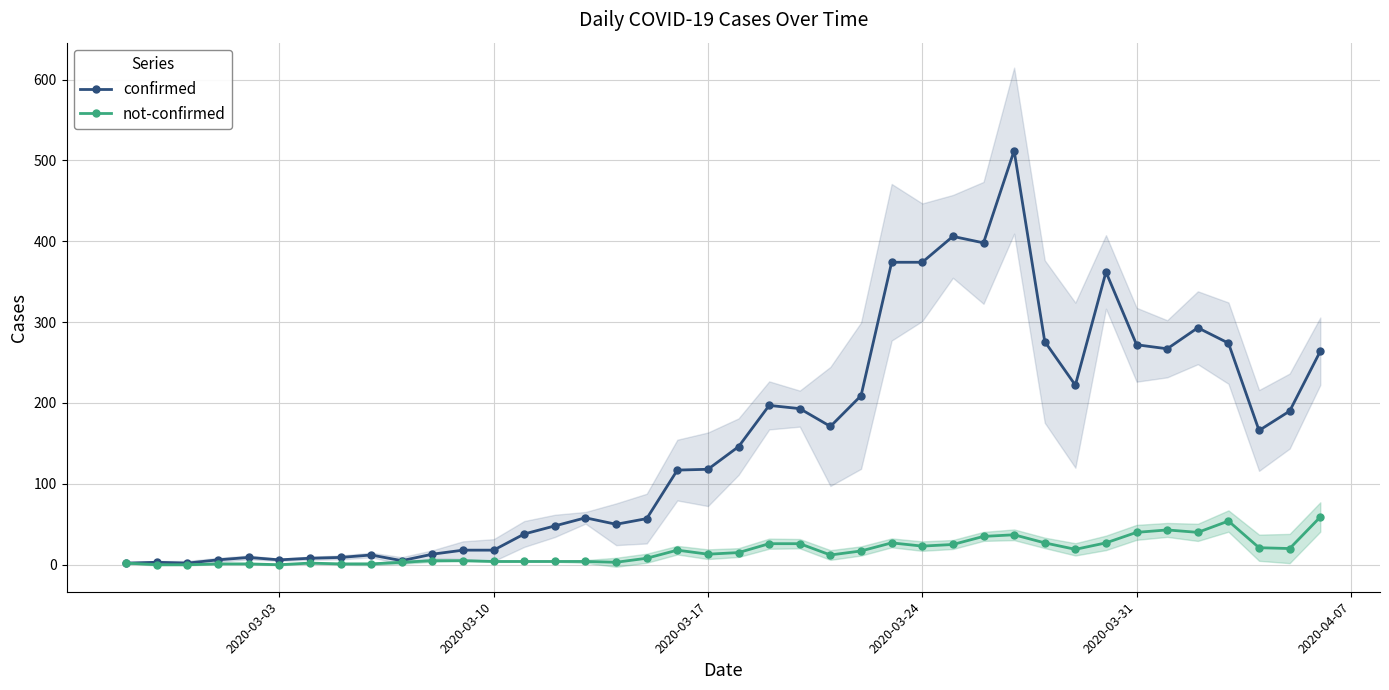

How many data points in confirmed are less than 146?

20